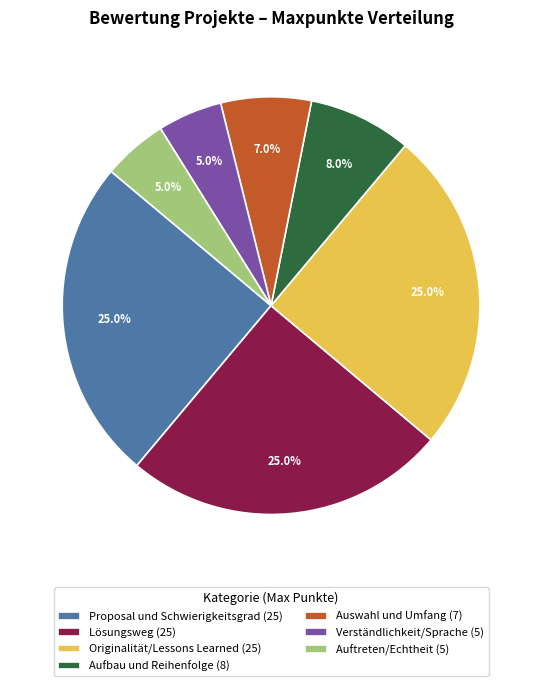

Combined, what portion of the pie is Proposal und Schwierigkeitsgrad and Originalität/Lessons Learned?

50.0%